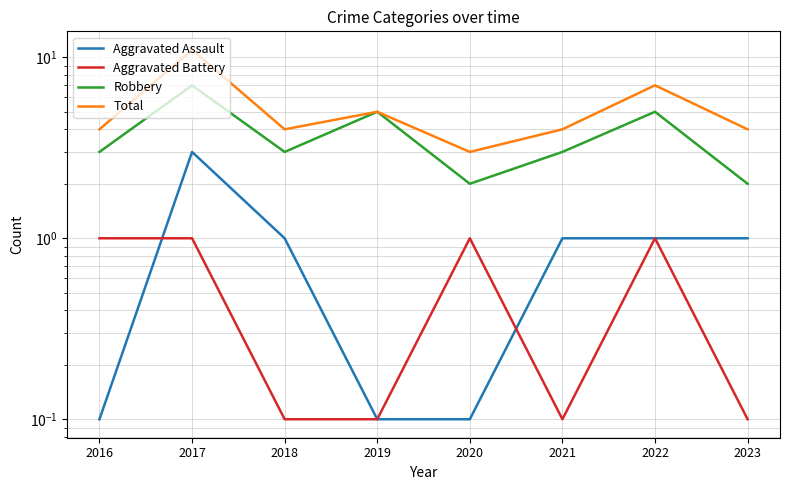

At which category is the sum across all series the highest?

2017